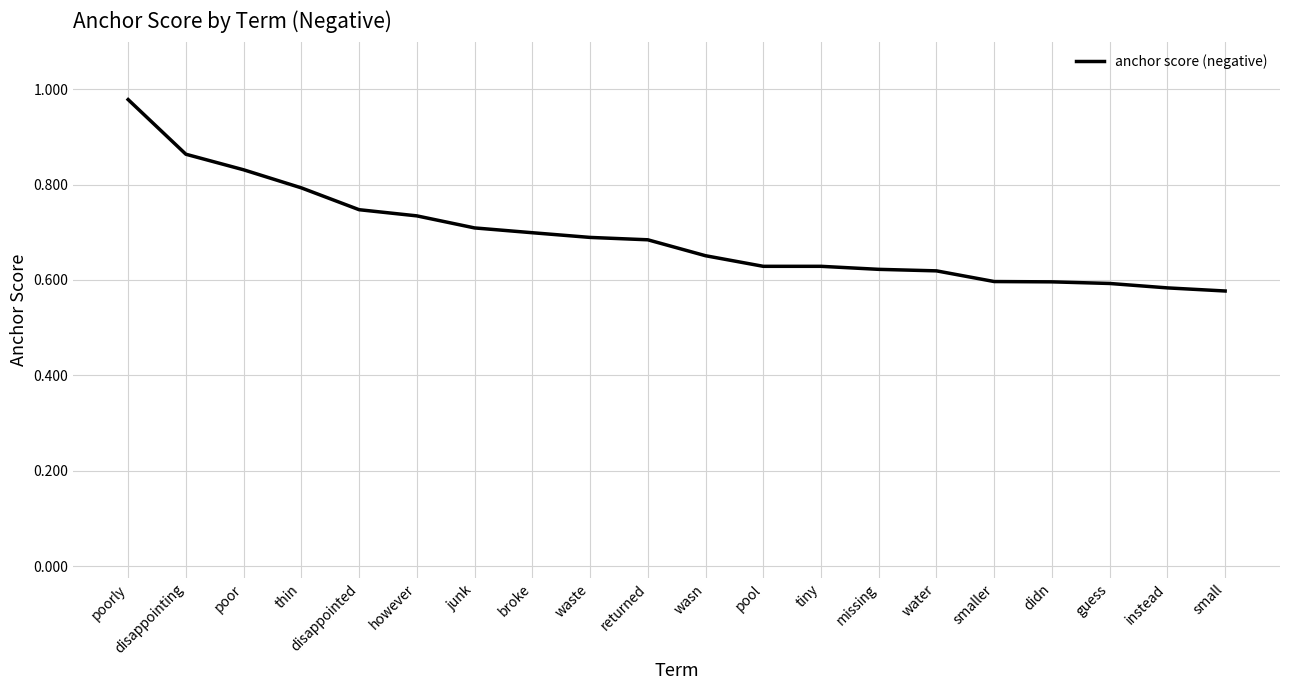

How many series are shown in this chart?

1